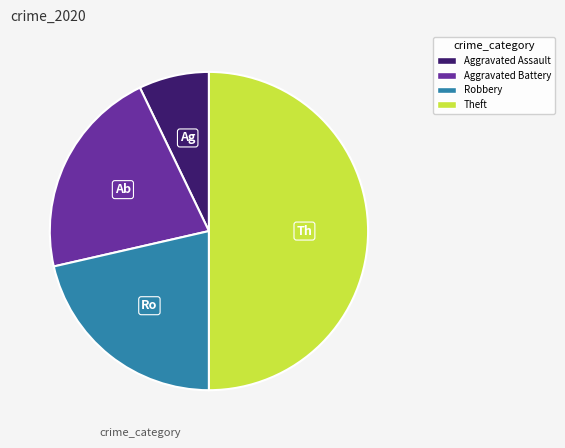

How many slices are in this pie chart?

4